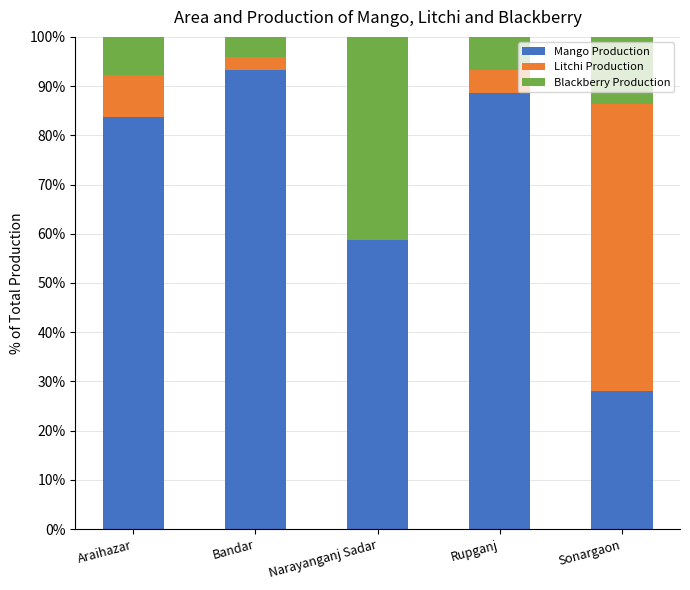

Reading left to right, list the values for the Mango Production series.

Araihazar=83.7	Bandar=93.3	Narayanganj Sadar=58.8	Rupganj=88.7	Sonargaon=28.0